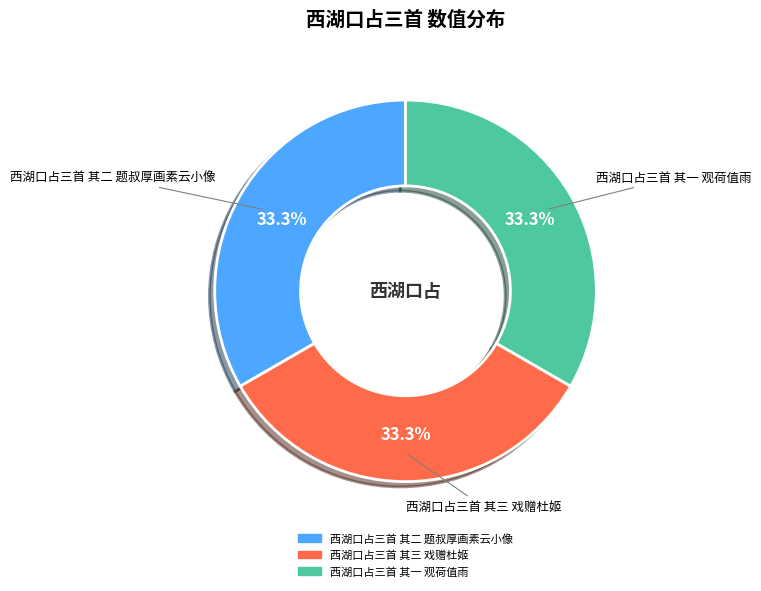

To the nearest percent, what is the average slice percentage?

33%